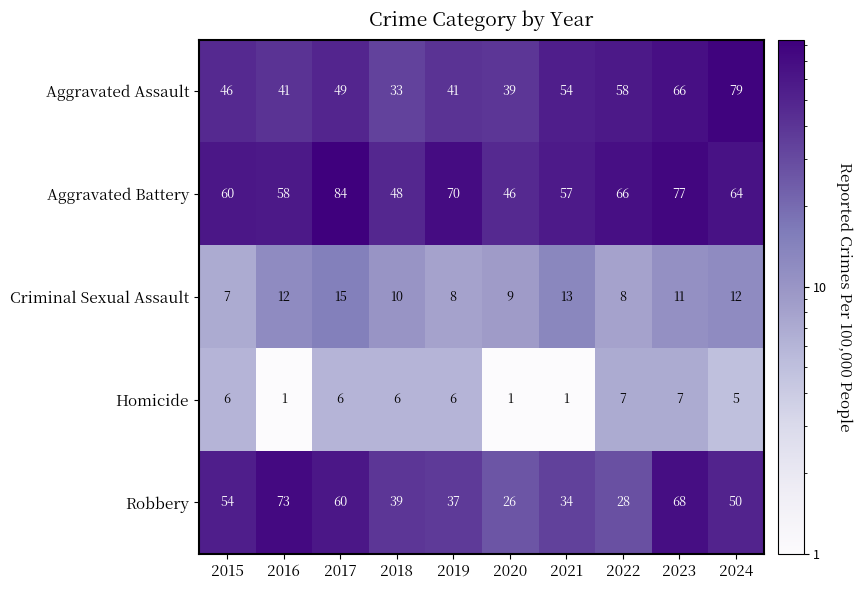

Which series changed the most between 2016 and 2020?

Robbery